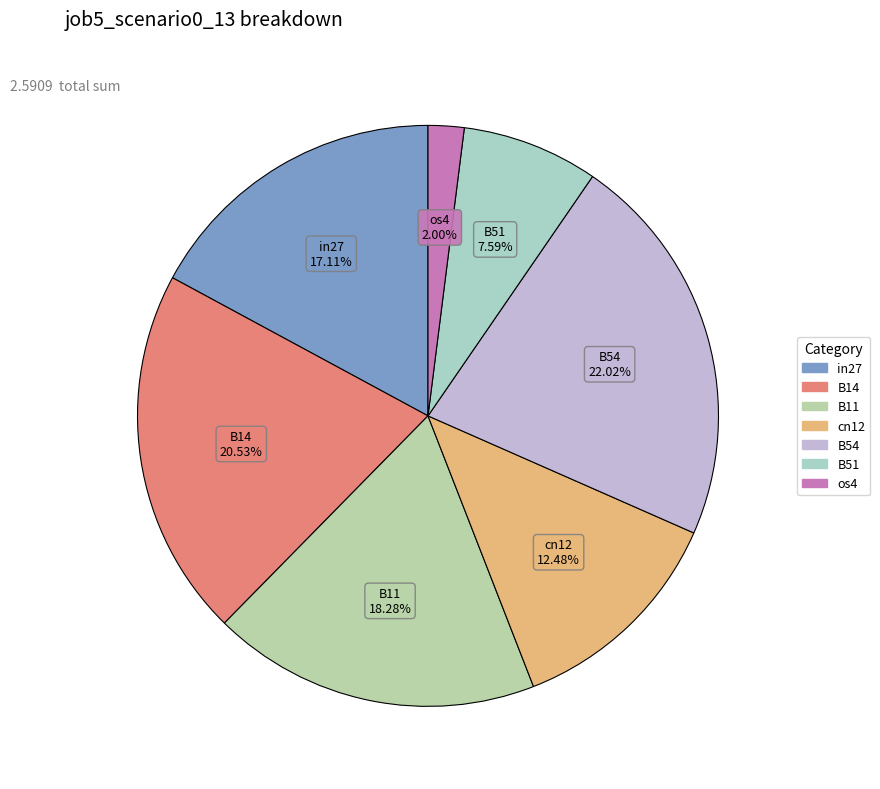

What is the largest slice in the pie chart?

B54